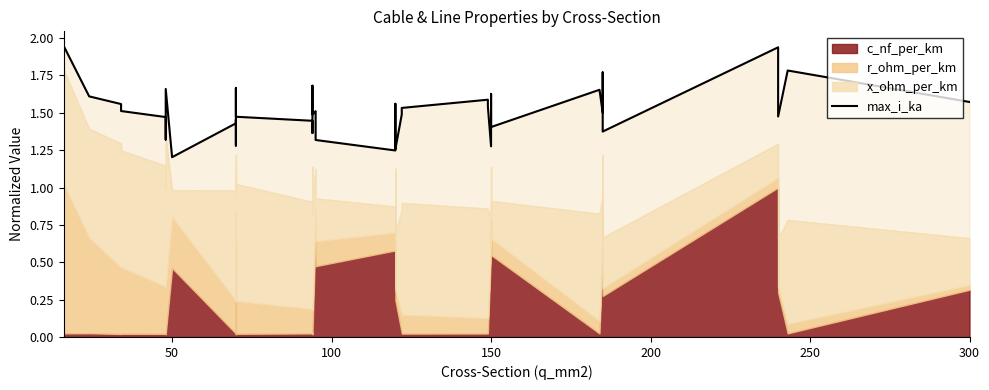

Where is the data nearest to the value 1?

50